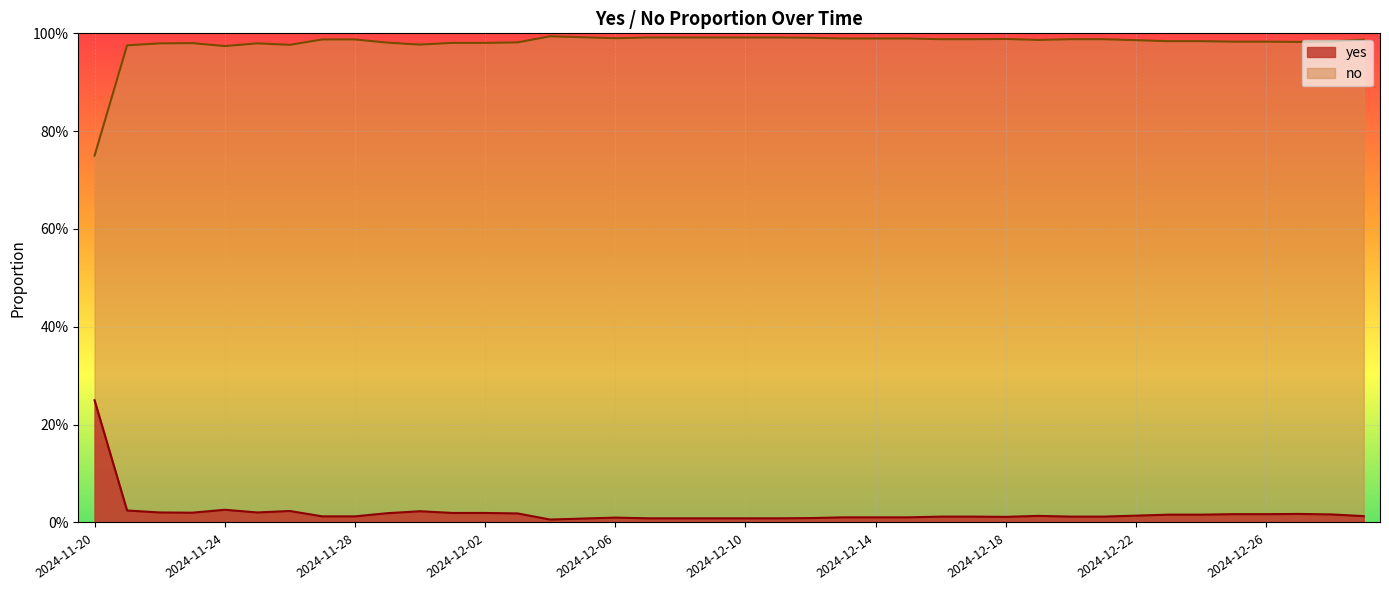

Is it true that yes equals 0.0 at 2024-12-14?

True